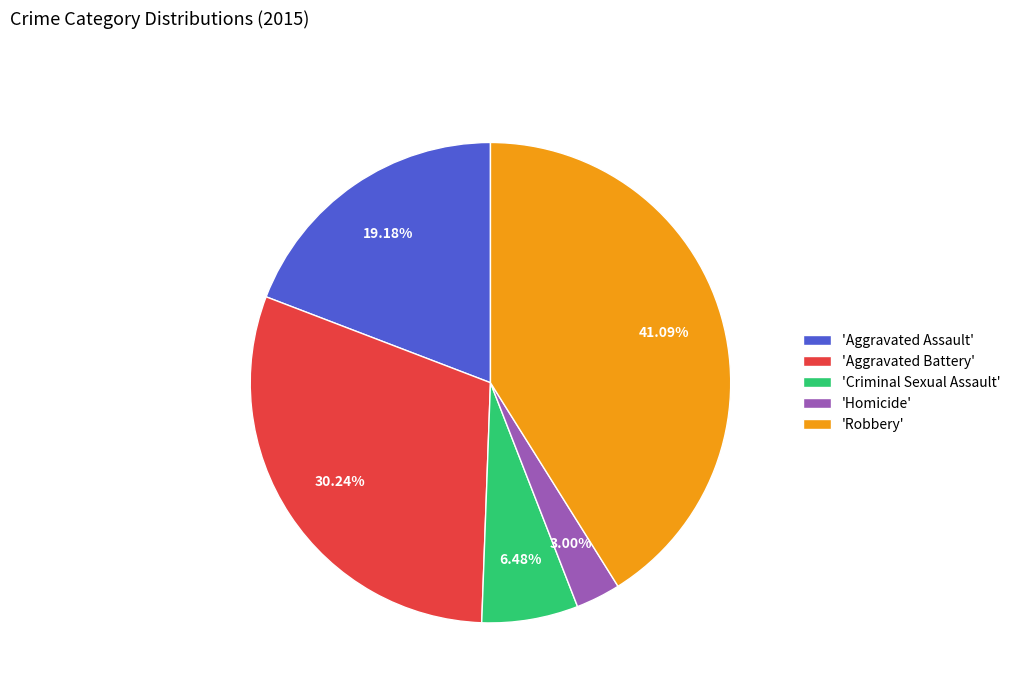

What is the largest slice in the pie chart?

'Robbery'